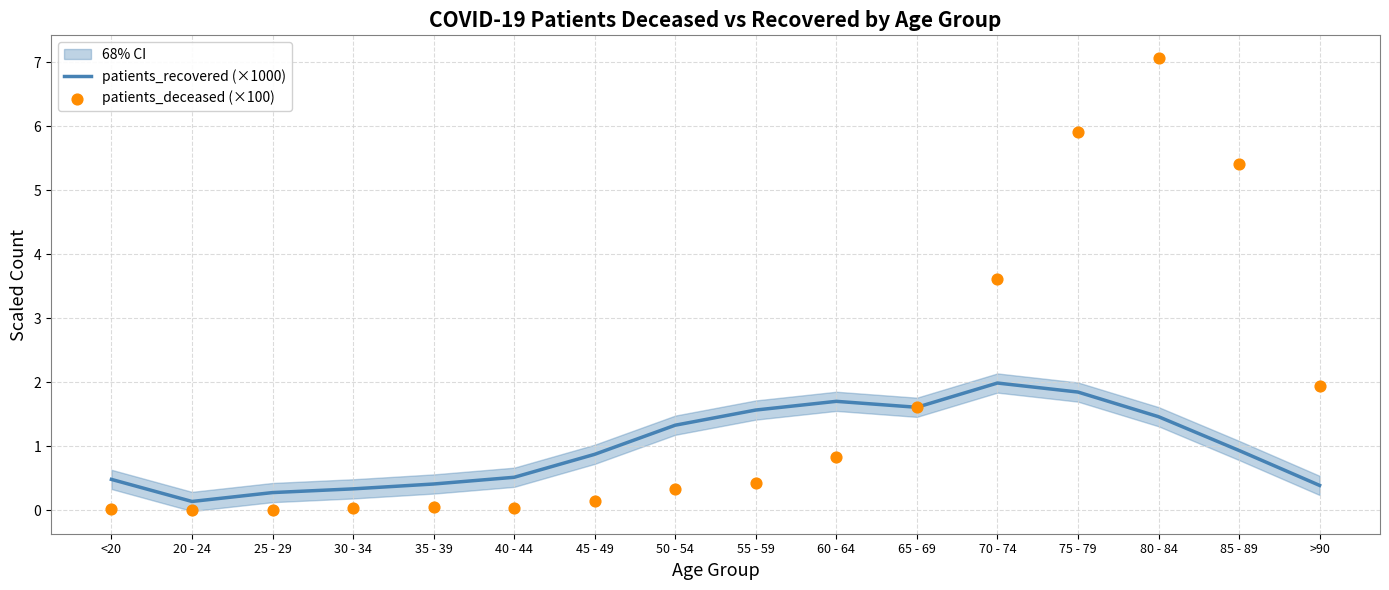

What is the total value across all series at 50 - 54?

1.7